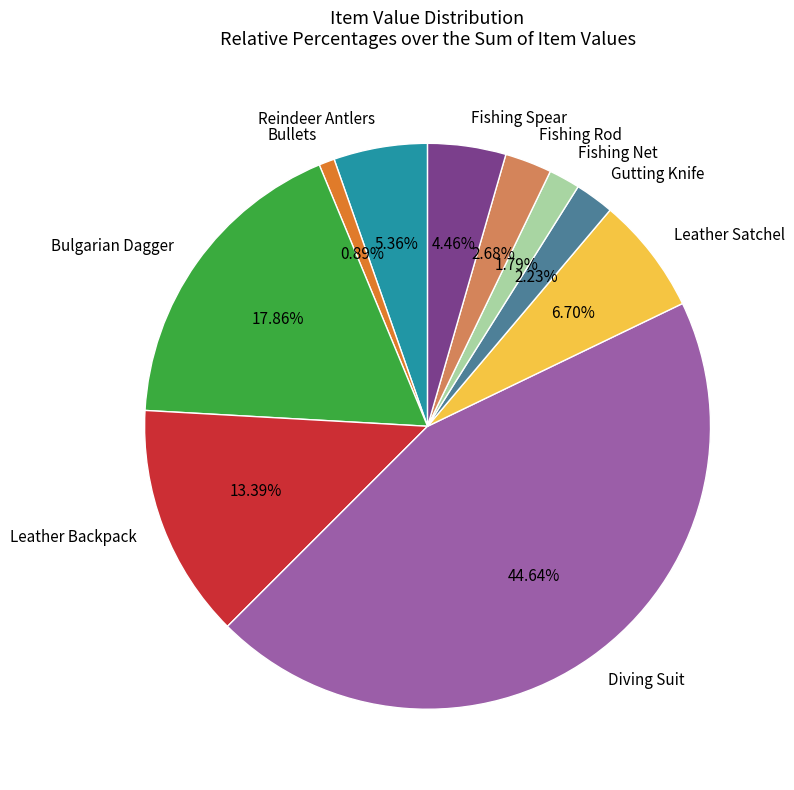

Count the number of slices in the pie.

10